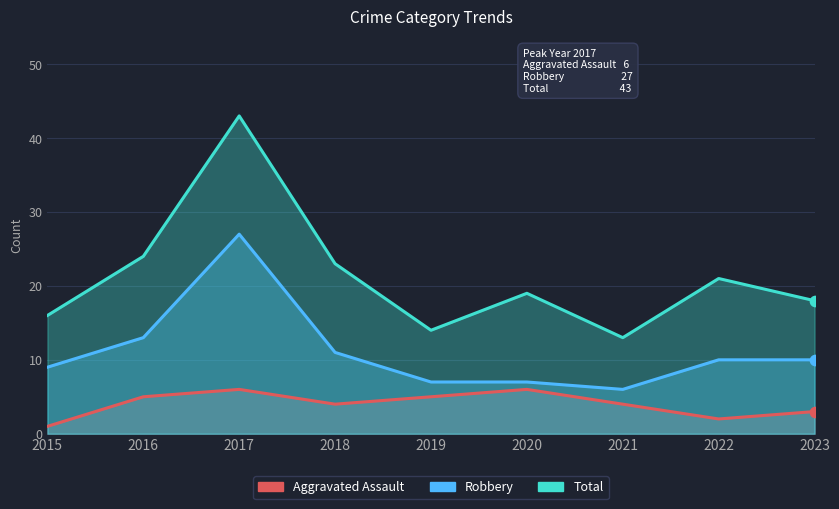

What is the total value across all series at 2018?

38